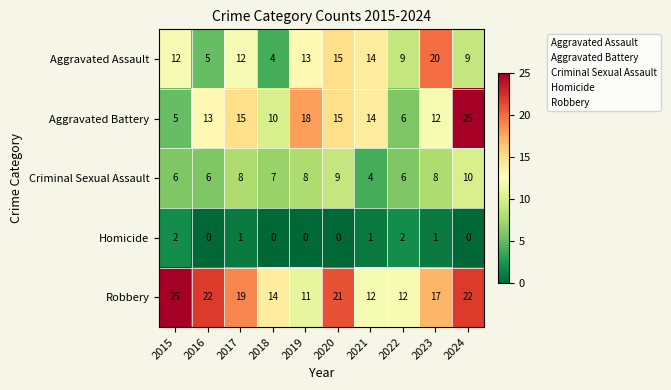

What is the greatest value displayed?

25